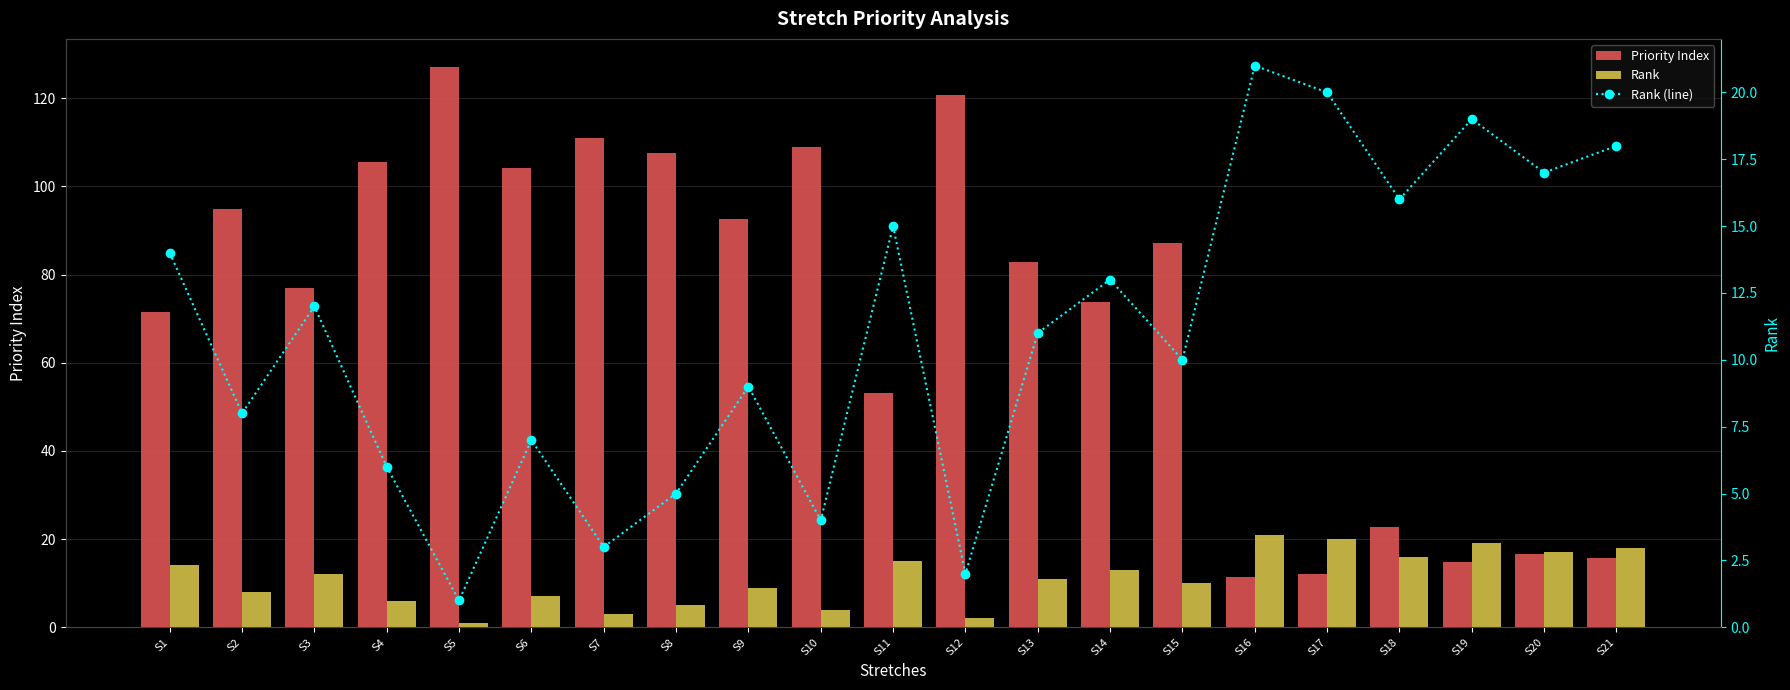

How many series are shown in this chart?

3